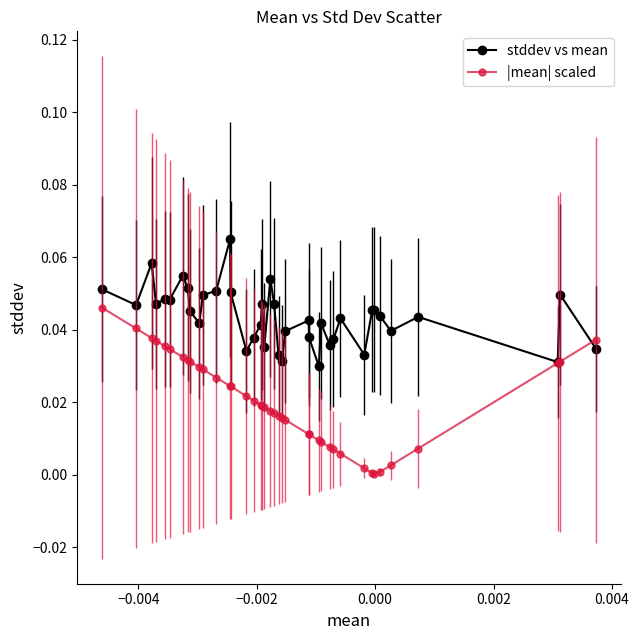

Which series has the largest range (max minus min)?

|mean| scaled